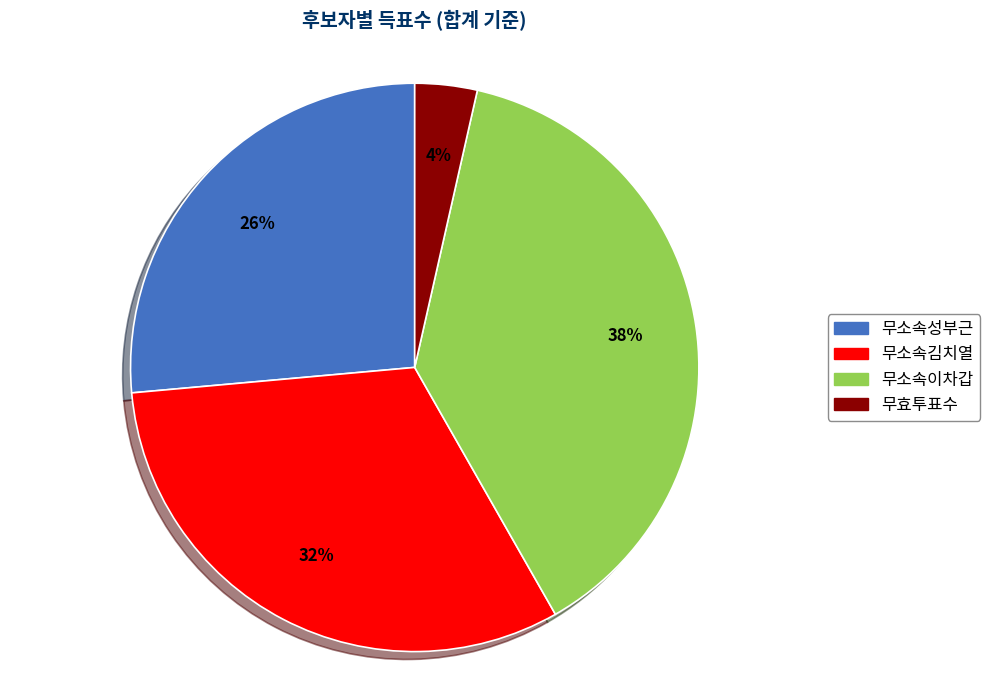

To the nearest percent, what is the average slice percentage?

25%